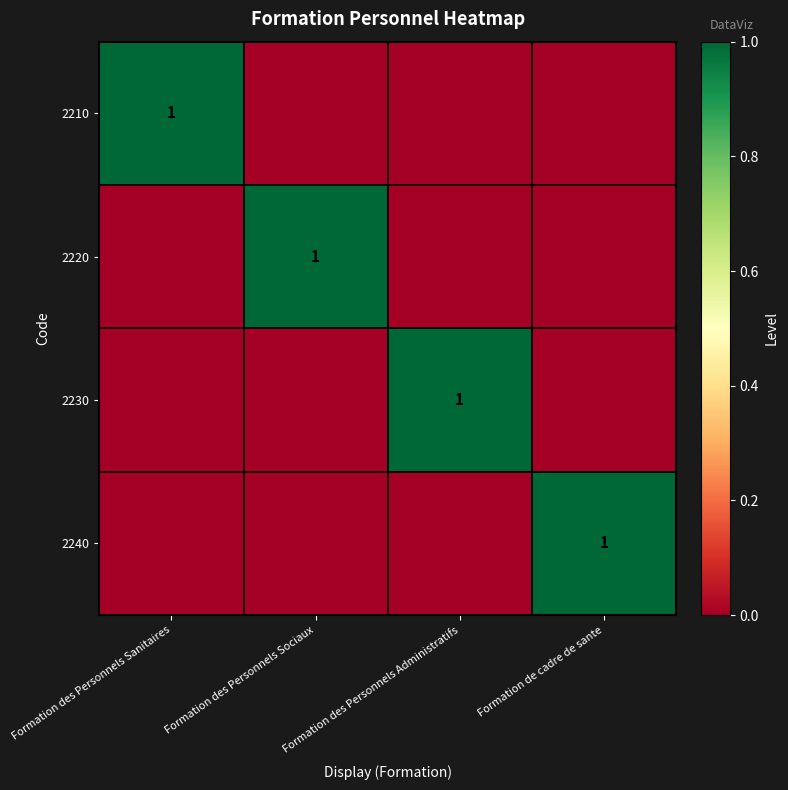

The value of 2240 at Formation de cadre de sante is 2. True or false?

False